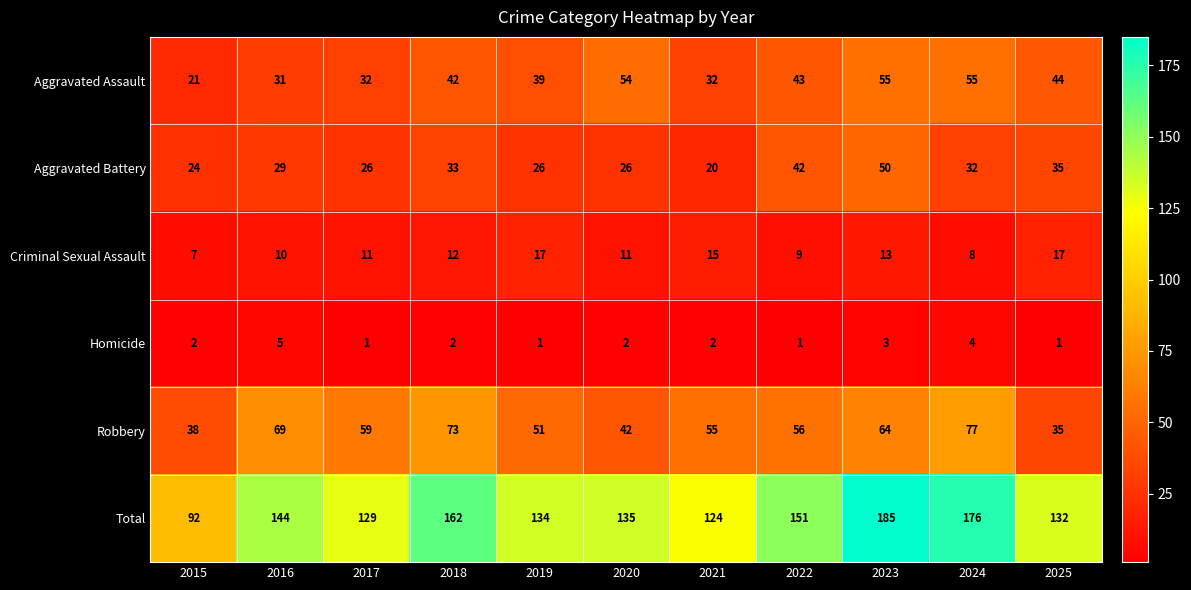

True or false: Aggravated Battery has a value of 33 at 2018.

True